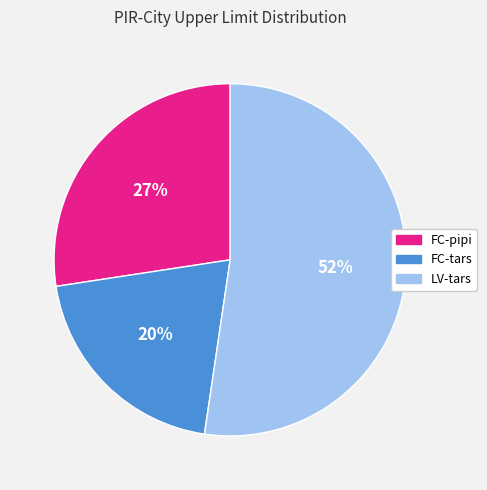

Is LV-tars the majority of the pie?

Yes